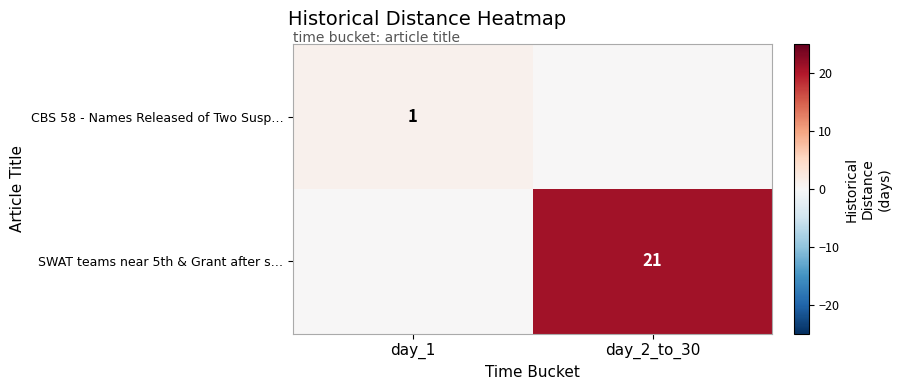

The value of SWAT teams near 5th & Grant after s… at day_2_to_30 is 12. True or false?

False